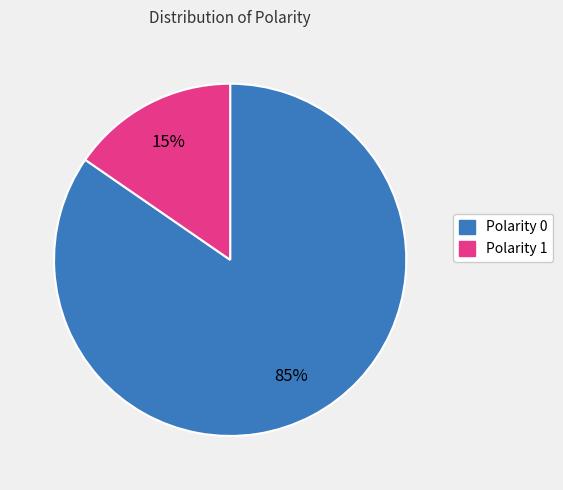

Is there a majority slice in this chart?

Yes